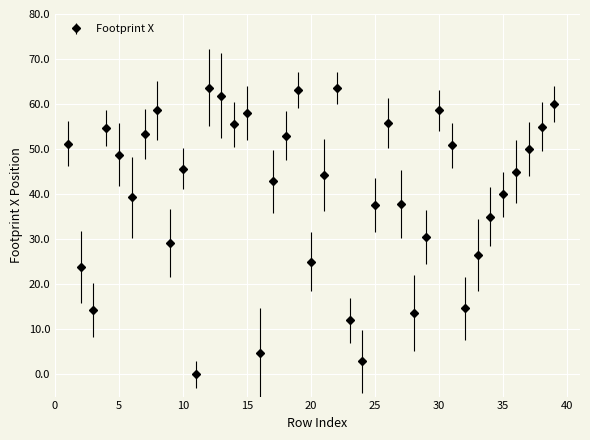

What is the value of the 38th point from the left?

55.0